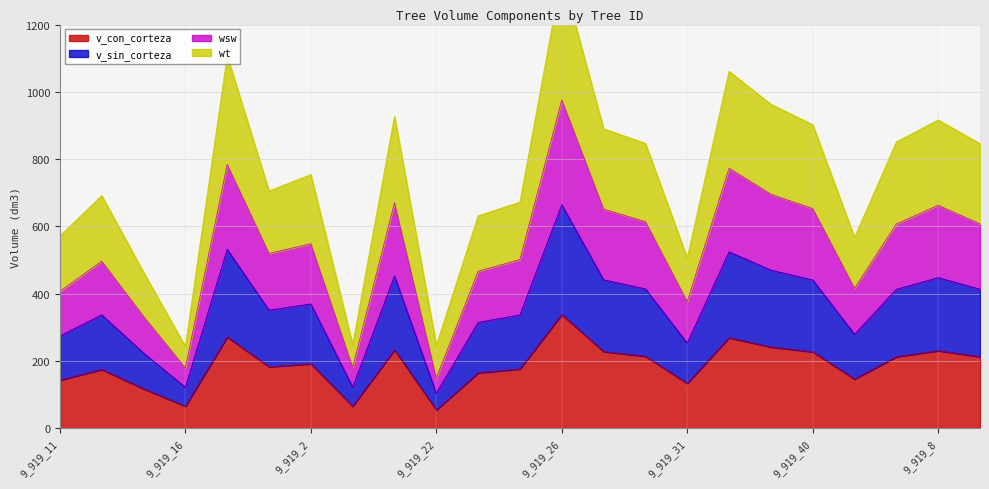

True or false: v_con_corteza has a value of 209.7 at 9_919_31.

False